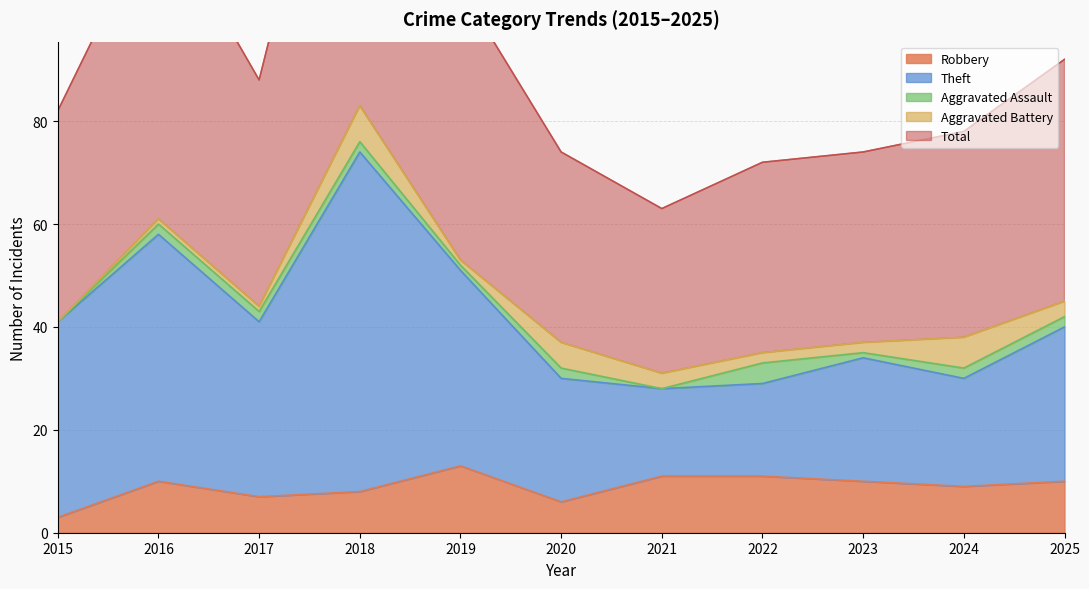

Which has a higher value, 2025 or 2023?

2025